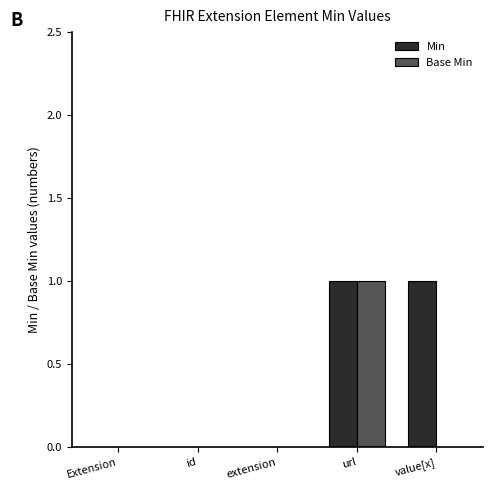

At which category is the sum across all series the highest?

url